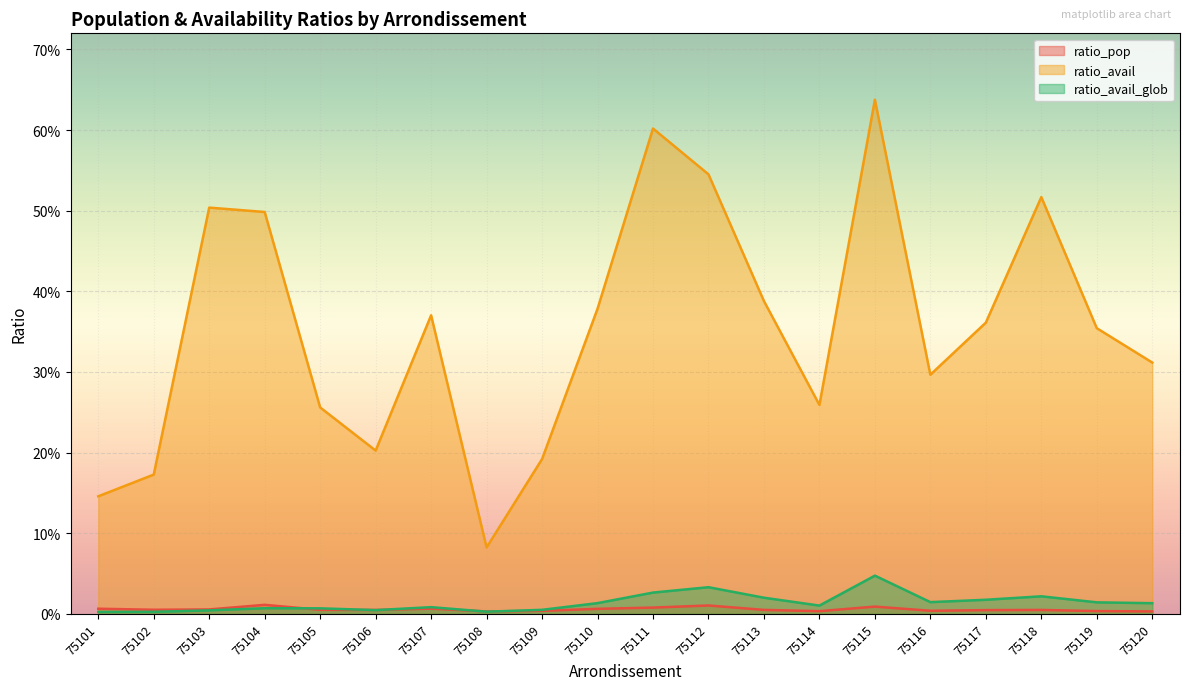

True or false: ratio_avail has more than 1 points higher than both neighbors.

True